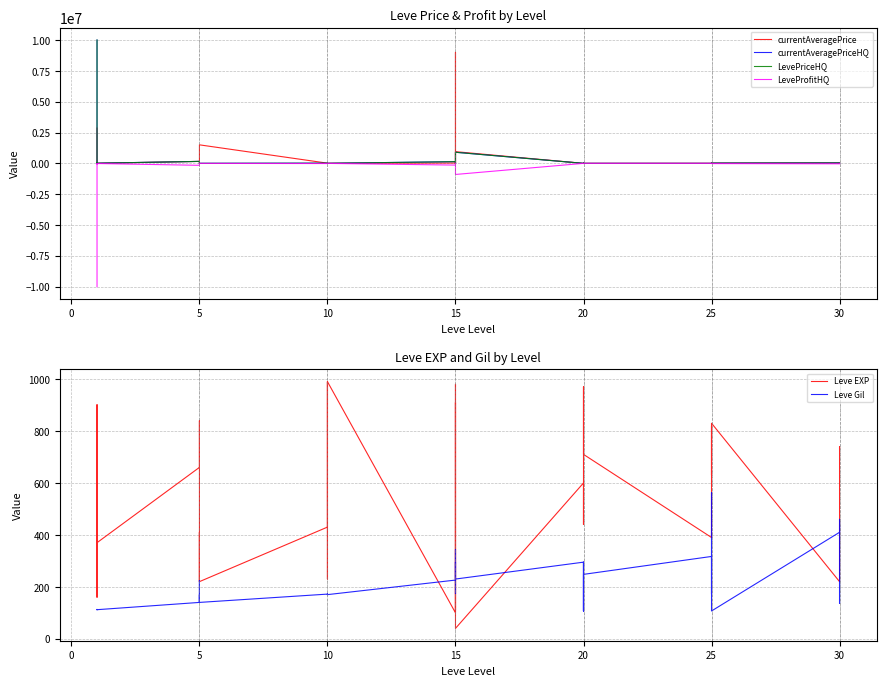

What is the average value of the currentAveragePrice series?

368852.0